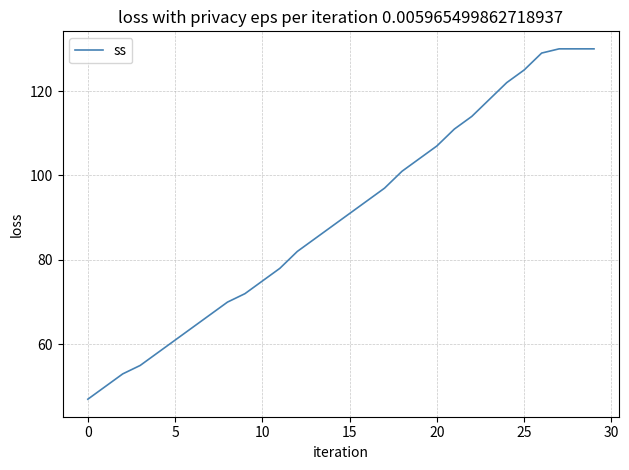

What is the smallest value displayed?

47